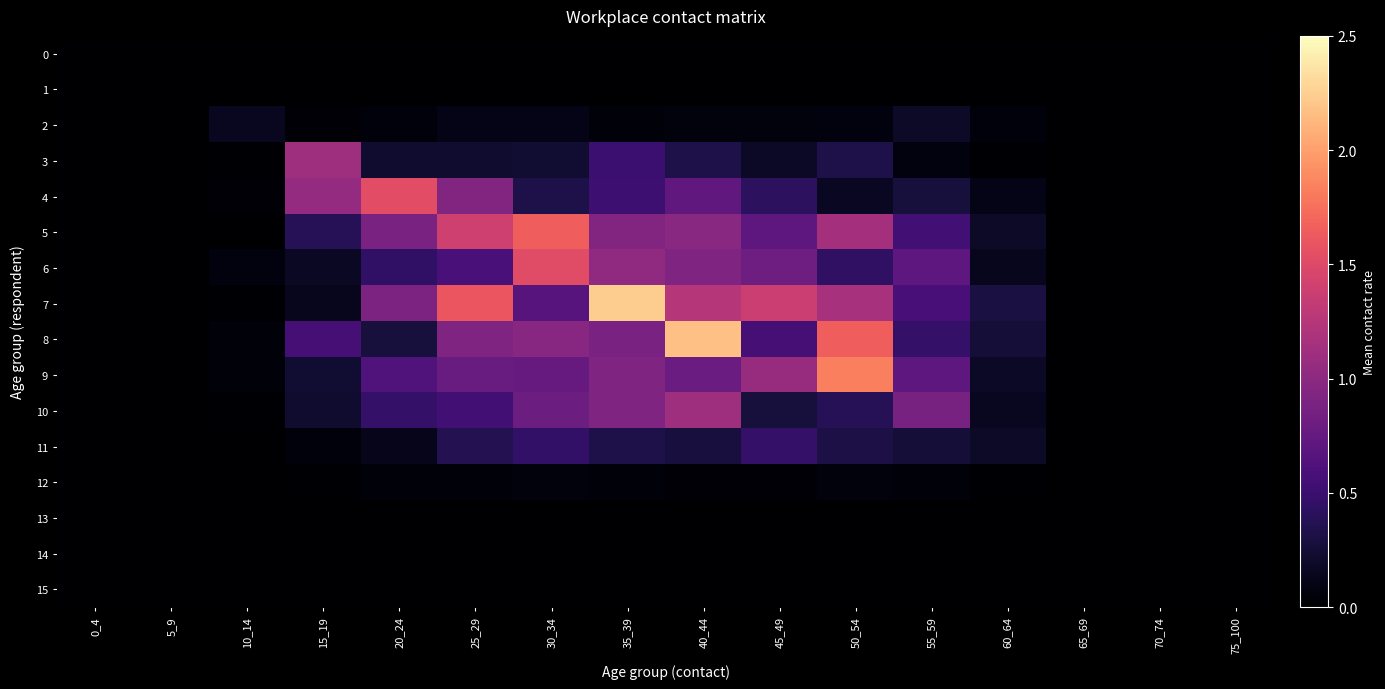

Reading left to right, what are all the values shown in this chart?

0: 0_4=0.0	5_9=0.0	10_14=0.0	15_19=0.0	20_24=0.0	25_29=0.0	30_34=0.0	35_39=0.0	40_44=0.0	45_49=0.0	50_54=0.0	55_59=0.0	60_64=0.0	65_69=0.0	70_74=0.0	75_100=0.0
1: 0_4=0.0	5_9=0.0	10_14=0.0	15_19=0.0	20_24=0.0	25_29=0.0	30_34=0.0	35_39=0.0	40_44=0.0	45_49=0.0	50_54=0.0	55_59=0.0	60_64=0.0	65_69=0.0	70_74=0.0	75_100=0.0
2: 0_4=0.0	5_9=0.0	10_14=0.2	15_19=0.0	20_24=0.1	25_29=0.1	30_34=0.1	35_39=0.0	40_44=0.1	45_49=0.1	50_54=0.1	55_59=0.2	60_64=0.1	65_69=0.0	70_74=0.0	75_100=0.0
3: 0_4=0.0	5_9=0.0	10_14=0.0	15_19=1.1	20_24=0.2	25_29=0.2	30_34=0.2	35_39=0.5	40_44=0.3	45_49=0.2	50_54=0.3	55_59=0.1	60_64=0.0	65_69=0.0	70_74=0.0	75_100=0.0
4: 0_4=0.0	5_9=0.0	10_14=0.0	15_19=1.1	20_24=1.5	25_29=0.9	30_34=0.3	35_39=0.5	40_44=0.7	45_49=0.4	50_54=0.2	55_59=0.3	60_64=0.1	65_69=0.0	70_74=0.0	75_100=0.0
5: 0_4=0.0	5_9=0.0	10_14=0.0	15_19=0.4	20_24=0.9	25_29=1.4	30_34=1.7	35_39=0.9	40_44=1.0	45_49=0.7	50_54=1.1	55_59=0.5	60_64=0.2	65_69=0.0	70_74=0.0	75_100=0.0
6: 0_4=0.0	5_9=0.0	10_14=0.1	15_19=0.2	20_24=0.4	25_29=0.6	30_34=1.5	35_39=1.0	40_44=0.9	45_49=0.8	50_54=0.4	55_59=0.7	60_64=0.1	65_69=0.0	70_74=0.0	75_100=0.0
7: 0_4=0.0	5_9=0.0	10_14=0.0	15_19=0.1	20_24=0.9	25_29=1.6	30_34=0.7	35_39=2.2	40_44=1.2	45_49=1.4	50_54=1.2	55_59=0.6	60_64=0.3	65_69=0.0	70_74=0.0	75_100=0.0
8: 0_4=0.0	5_9=0.0	10_14=0.0	15_19=0.6	20_24=0.3	25_29=0.9	30_34=1.0	35_39=0.9	40_44=2.2	45_49=0.6	50_54=1.7	55_59=0.5	60_64=0.3	65_69=0.0	70_74=0.0	75_100=0.0
9: 0_4=0.0	5_9=0.0	10_14=0.0	15_19=0.2	20_24=0.6	25_29=0.8	30_34=0.8	35_39=0.9	40_44=0.8	45_49=1.1	50_54=1.8	55_59=0.7	60_64=0.2	65_69=0.0	70_74=0.0	75_100=0.0
10: 0_4=0.0	5_9=0.0	10_14=0.0	15_19=0.2	20_24=0.5	25_29=0.5	30_34=0.8	35_39=0.9	40_44=1.1	45_49=0.3	50_54=0.4	55_59=0.9	60_64=0.1	65_69=0.0	70_74=0.0	75_100=0.0
11: 0_4=0.0	5_9=0.0	10_14=0.0	15_19=0.1	20_24=0.1	25_29=0.4	30_34=0.5	35_39=0.3	40_44=0.3	45_49=0.5	50_54=0.3	55_59=0.3	60_64=0.2	65_69=0.0	70_74=0.0	75_100=0.0
12: 0_4=0.0	5_9=0.0	10_14=0.0	15_19=0.0	20_24=0.0	25_29=0.0	30_34=0.1	35_39=0.0	40_44=0.0	45_49=0.0	50_54=0.1	55_59=0.0	60_64=0.0	65_69=0.0	70_74=0.0	75_100=0.0
13: 0_4=0.0	5_9=0.0	10_14=0.0	15_19=0.0	20_24=0.0	25_29=0.0	30_34=0.0	35_39=0.0	40_44=0.0	45_49=0.0	50_54=0.0	55_59=0.0	60_64=0.0	65_69=0.0	70_74=0.0	75_100=0.0
14: 0_4=0.0	5_9=0.0	10_14=0.0	15_19=0.0	20_24=0.0	25_29=0.0	30_34=0.0	35_39=0.0	40_44=0.0	45_49=0.0	50_54=0.0	55_59=0.0	60_64=0.0	65_69=0.0	70_74=0.0	75_100=0.0
15: 0_4=0.0	5_9=0.0	10_14=0.0	15_19=0.0	20_24=0.0	25_29=0.0	30_34=0.0	35_39=0.0	40_44=0.0	45_49=0.0	50_54=0.0	55_59=0.0	60_64=0.0	65_69=0.0	70_74=0.0	75_100=0.0